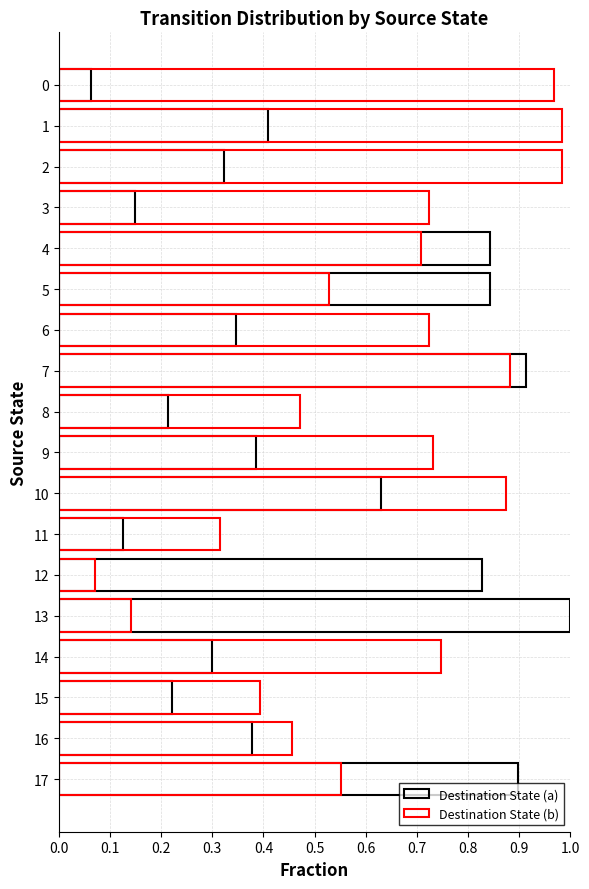

How many bars are there in total?

36